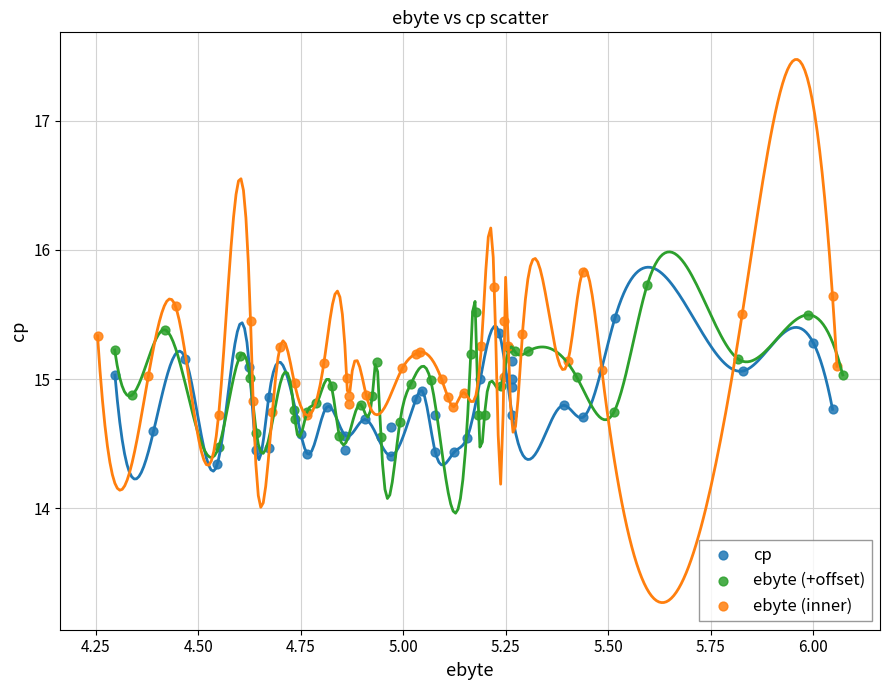

Which series has the widest spread of Y values?

ebyte (+offset)